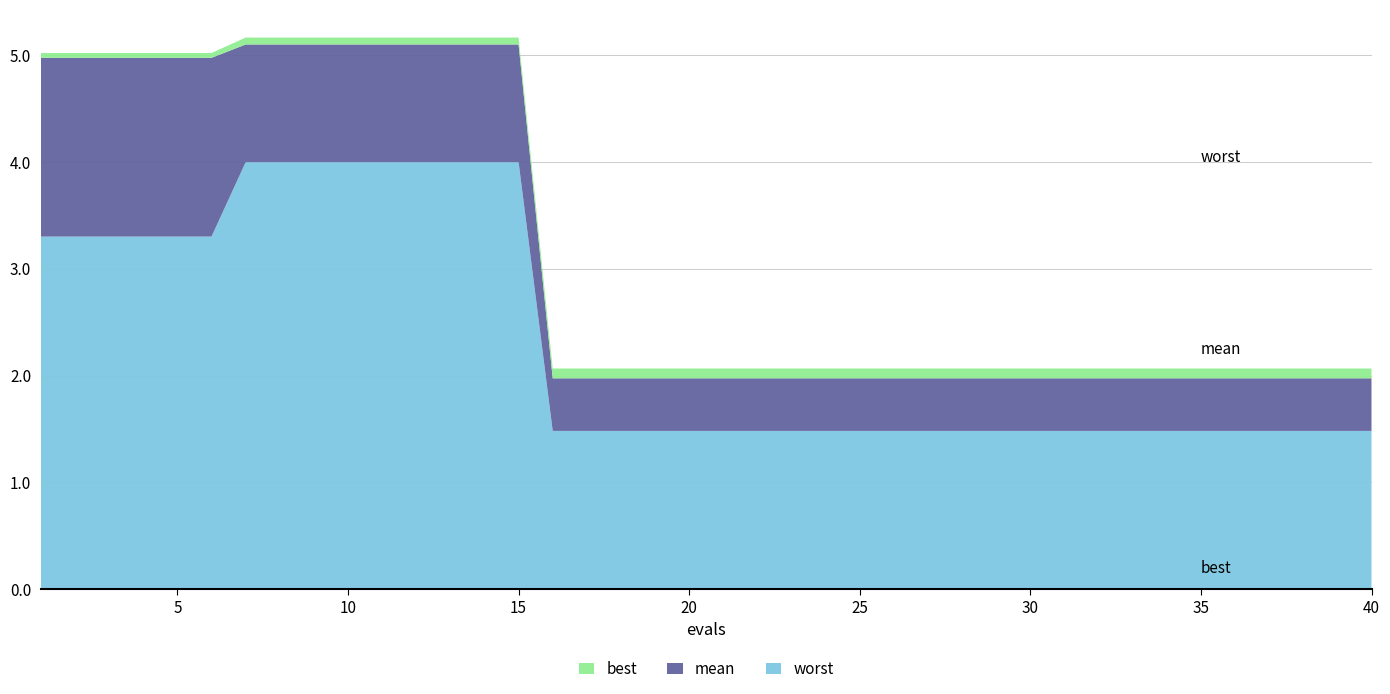

Reading left to right, extract all data points from this chart.

best: 1=0.0	2=0.0	3=0.0	4=0.0	5=0.0	6=0.0	7=0.1	8=0.1	9=0.1	10=0.1	11=0.1	12=0.1	13=0.1	14=0.1	15=0.1	16=0.1	17=0.1	18=0.1	19=0.1	20=0.1	21=0.1	22=0.1	23=0.1	24=0.1	25=0.1	26=0.1	27=0.1	28=0.1	29=0.1	30=0.1	31=0.1	32=0.1	33=0.1	34=0.1	35=0.1	36=0.1	37=0.1	38=0.1	39=0.1	40=0.1
mean: 1=1.7	2=1.7	3=1.7	4=1.7	5=1.7	6=1.7	7=1.1	8=1.1	9=1.1	10=1.1	11=1.1	12=1.1	13=1.1	14=1.1	15=1.1	16=0.5	17=0.5	18=0.5	19=0.5	20=0.5	21=0.5	22=0.5	23=0.5	24=0.5	25=0.5	26=0.5	27=0.5	28=0.5	29=0.5	30=0.5	31=0.5	32=0.5	33=0.5	34=0.5	35=0.5	36=0.5	37=0.5	38=0.5	39=0.5	40=0.5
worst: 1=3.3	2=3.3	3=3.3	4=3.3	5=3.3	6=3.3	7=4.0	8=4.0	9=4.0	10=4.0	11=4.0	12=4.0	13=4.0	14=4.0	15=4.0	16=1.5	17=1.5	18=1.5	19=1.5	20=1.5	21=1.5	22=1.5	23=1.5	24=1.5	25=1.5	26=1.5	27=1.5	28=1.5	29=1.5	30=1.5	31=1.5	32=1.5	33=1.5	34=1.5	35=1.5	36=1.5	37=1.5	38=1.5	39=1.5	40=1.5